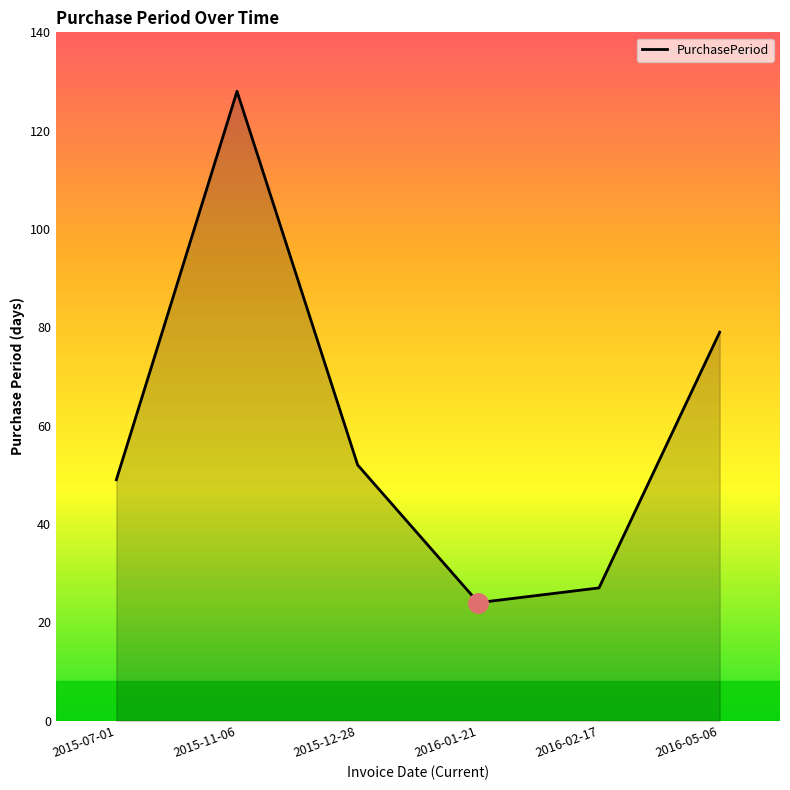

Rank the categories by value from highest to lowest.

2015-11-06, 2016-05-06, 2015-12-28, 2015-07-01, 2016-02-17, 2016-01-21